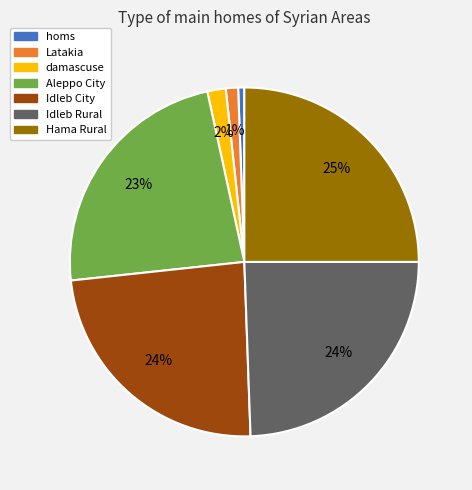

Combined, do damascuse and Aleppo City account for over 50%?

No